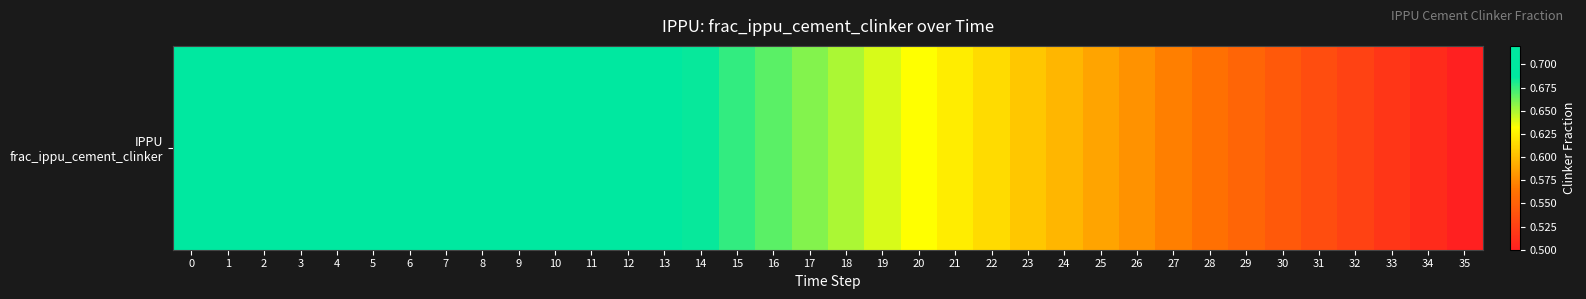

What is the sum of the values at 10 and 4?

1.4